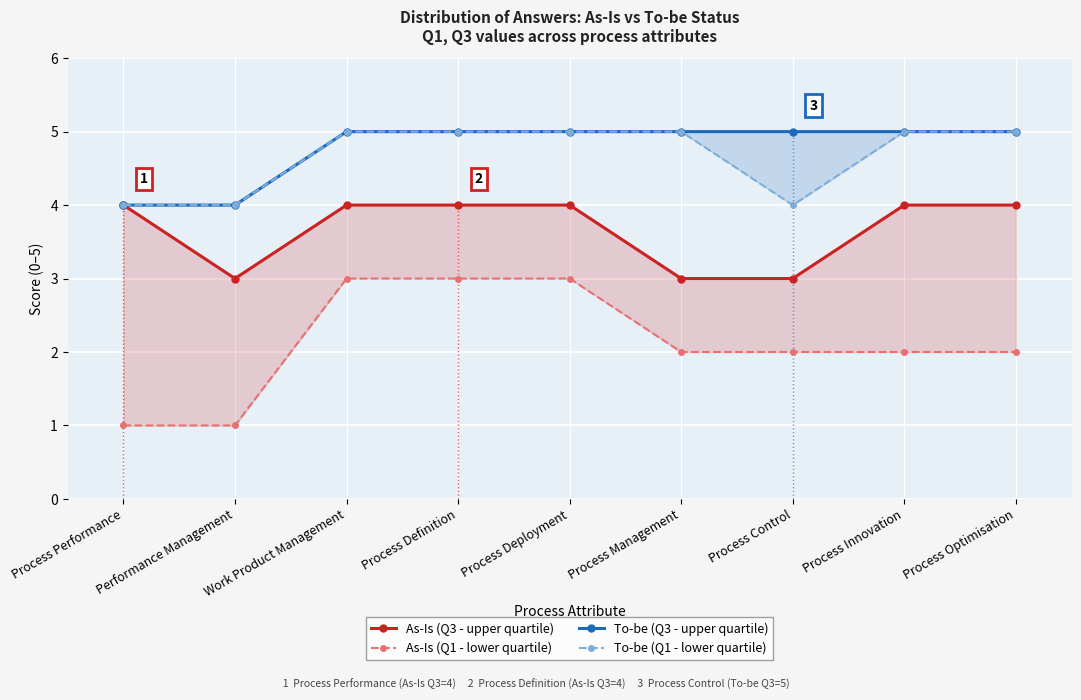

What is the greatest value displayed?

5